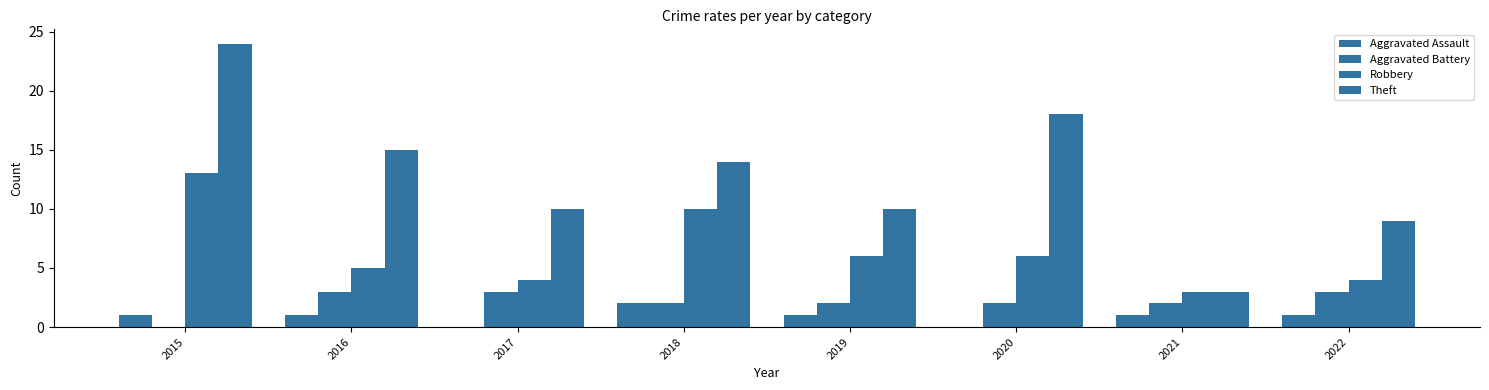

What is the difference between the highest and lowest values at 2022?

8